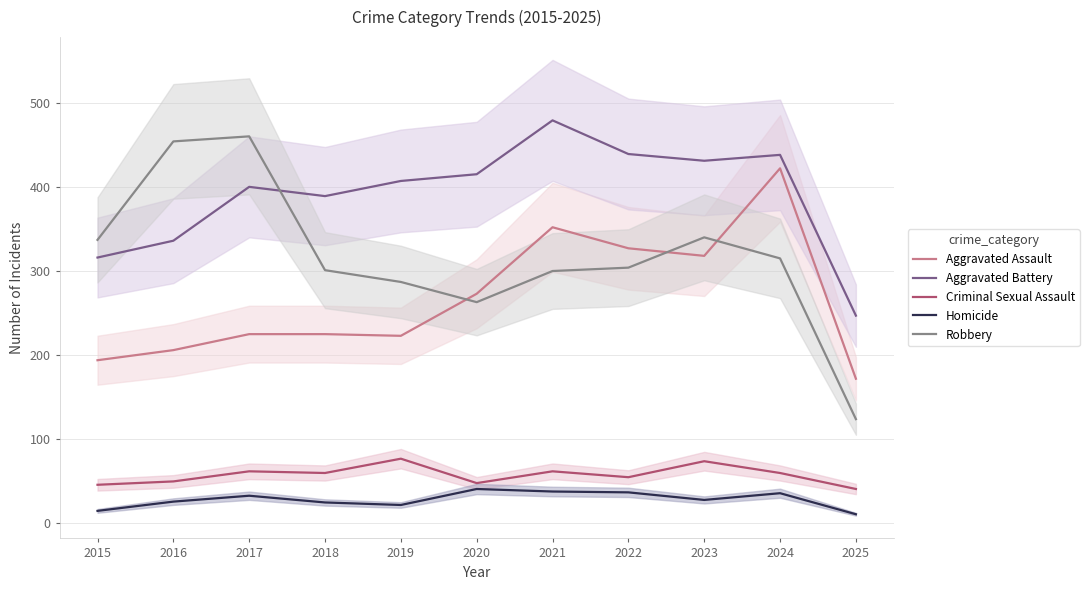

True or false: Aggravated Assault has more than 1 interior local peaks.

True